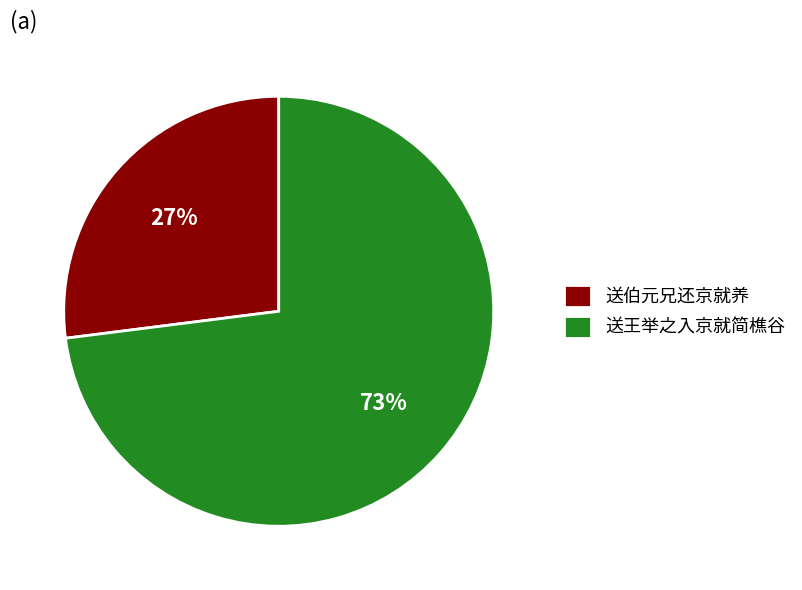

How many slices are in this pie chart?

2